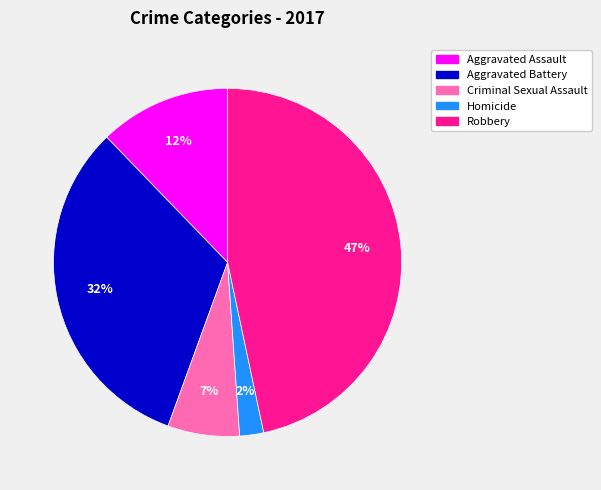

Do Aggravated Battery and Robbery together represent more than half of the pie?

Yes